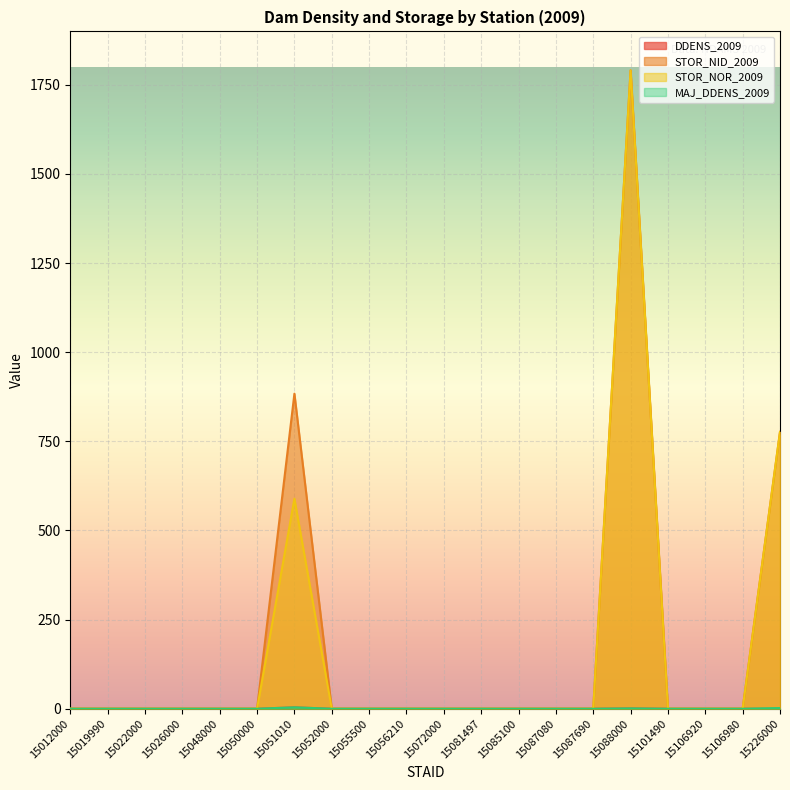

At 15087690, list the series in order from largest to smallest.

DDENS_2009, STOR_NID_2009, STOR_NOR_2009, MAJ_DDENS_2009